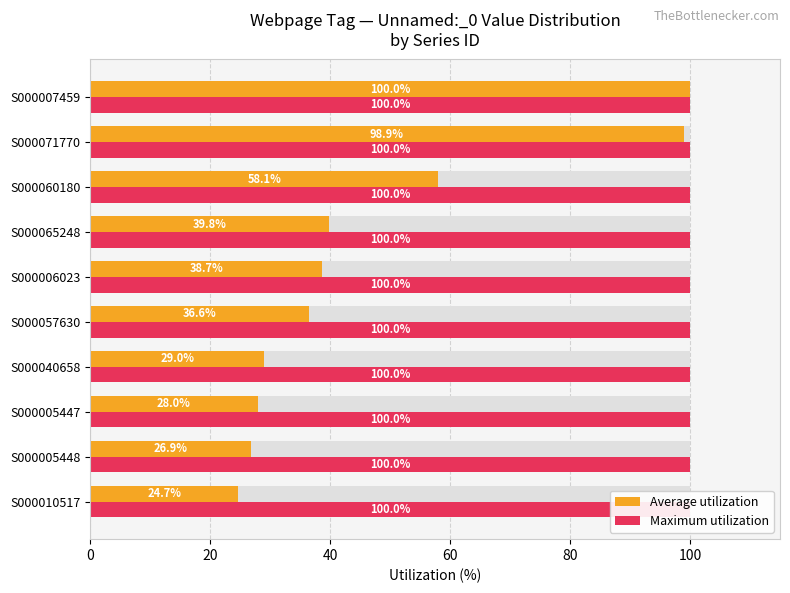

What is the sum of all Average utilization values?

480.6